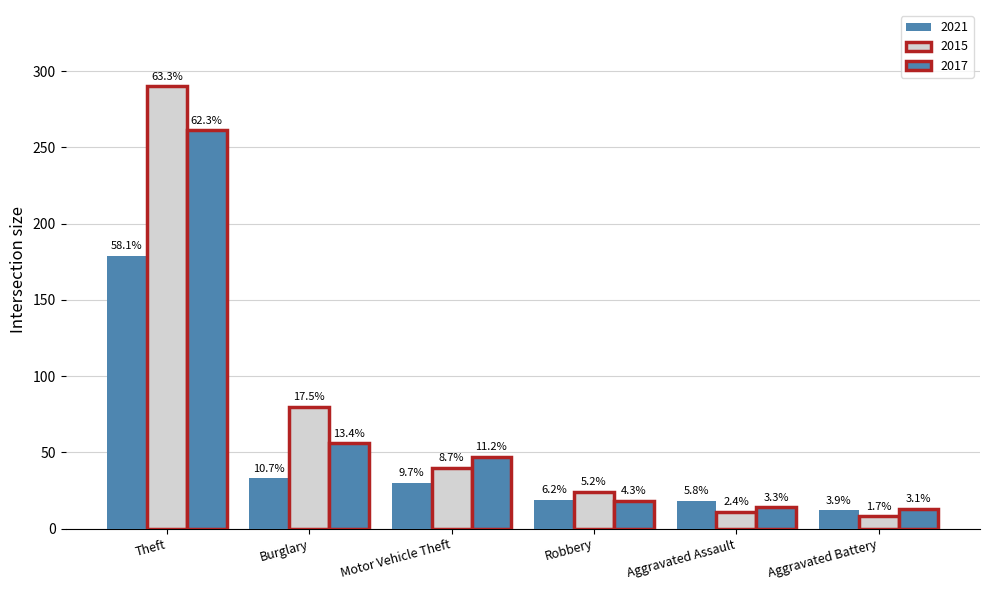

What is the value of the 2015 bar at the 1st from the left?

290